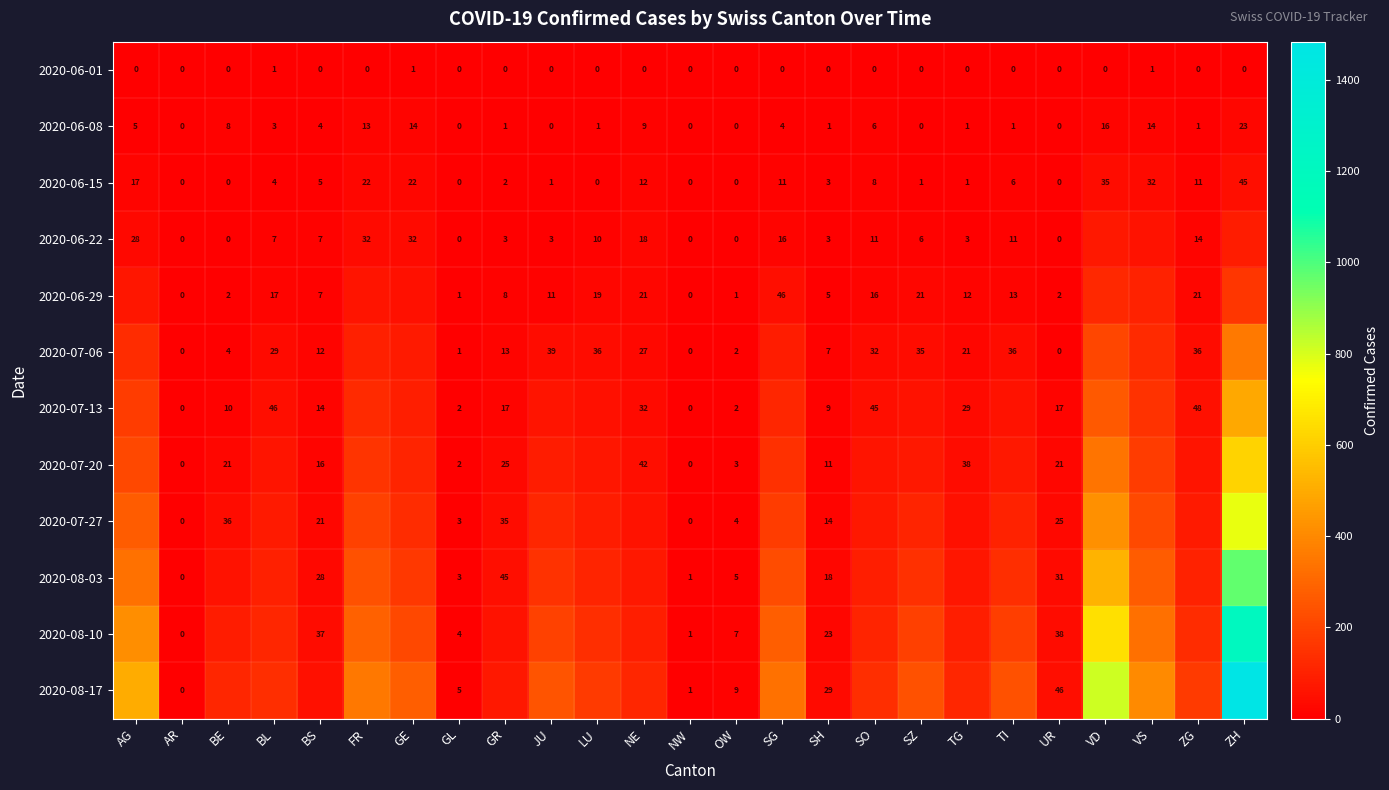

Is it true that 2020-06-15 equals 3 at SH?

True